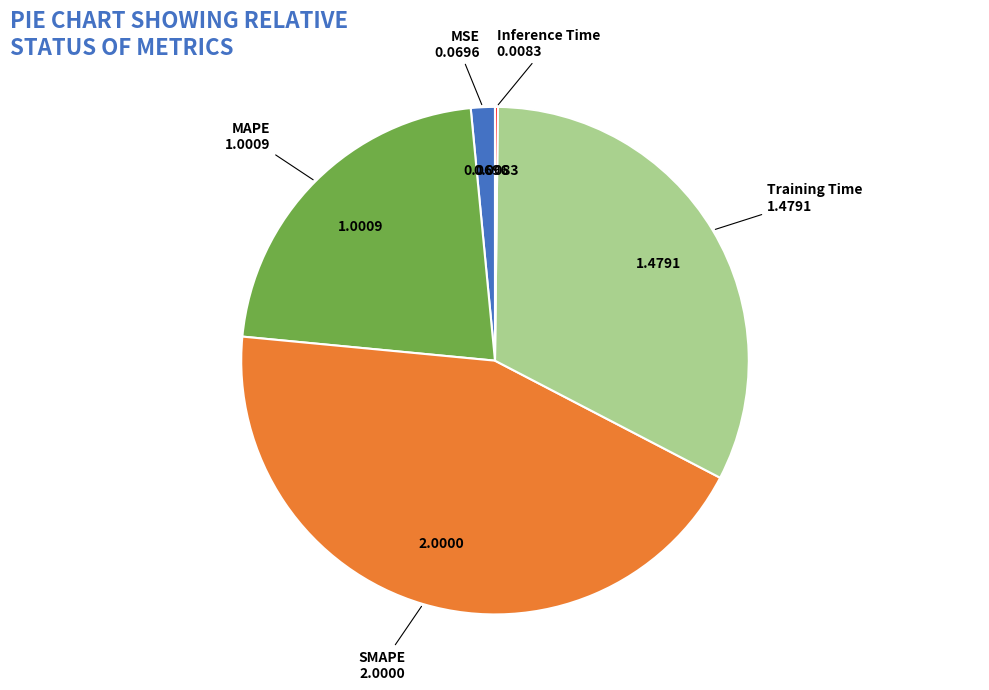

Is there a majority slice in this chart?

No